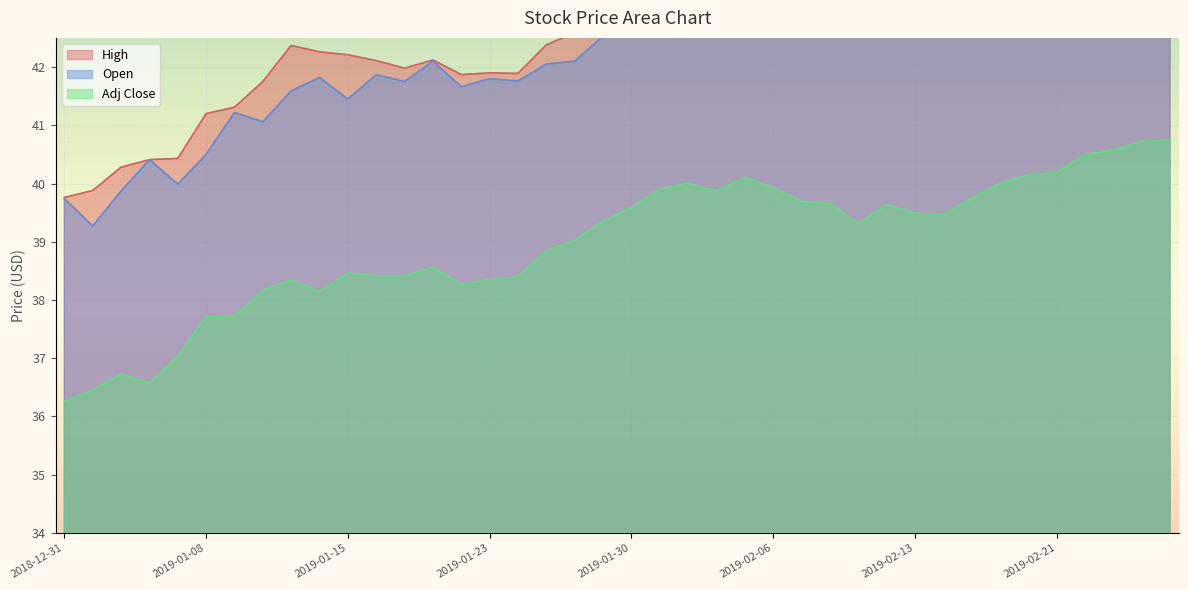

The value of High at 2019-02-26 is 79.5. True or false?

False